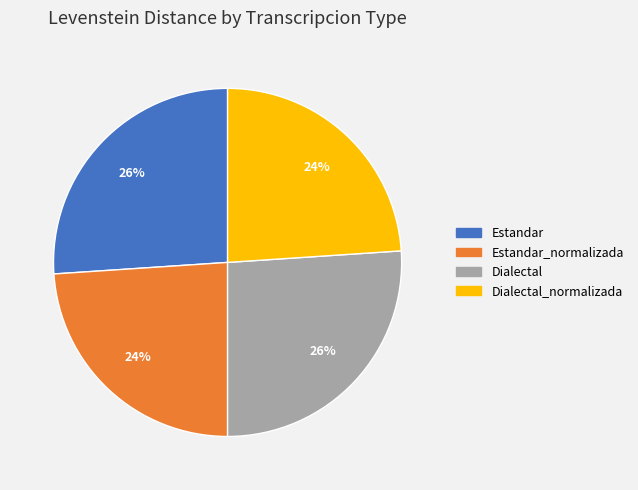

Does any single category account for the majority?

No